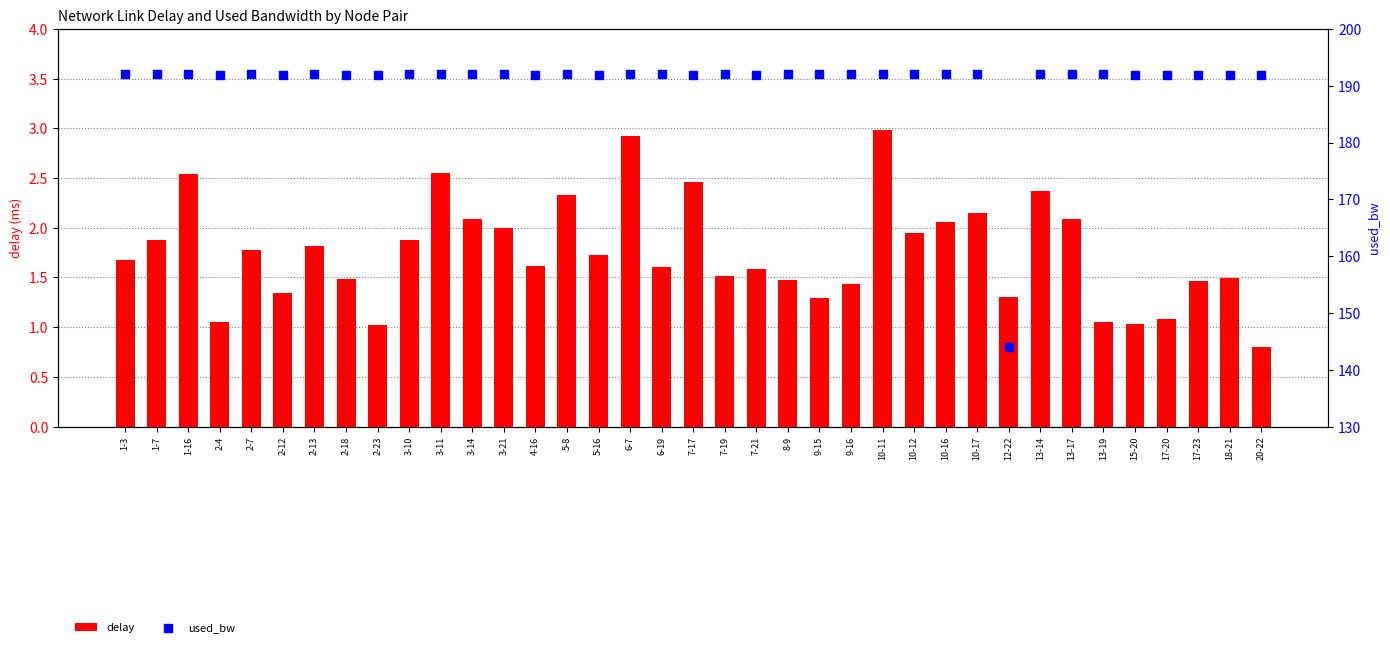

At which category is the sum across all series the highest?

10-11